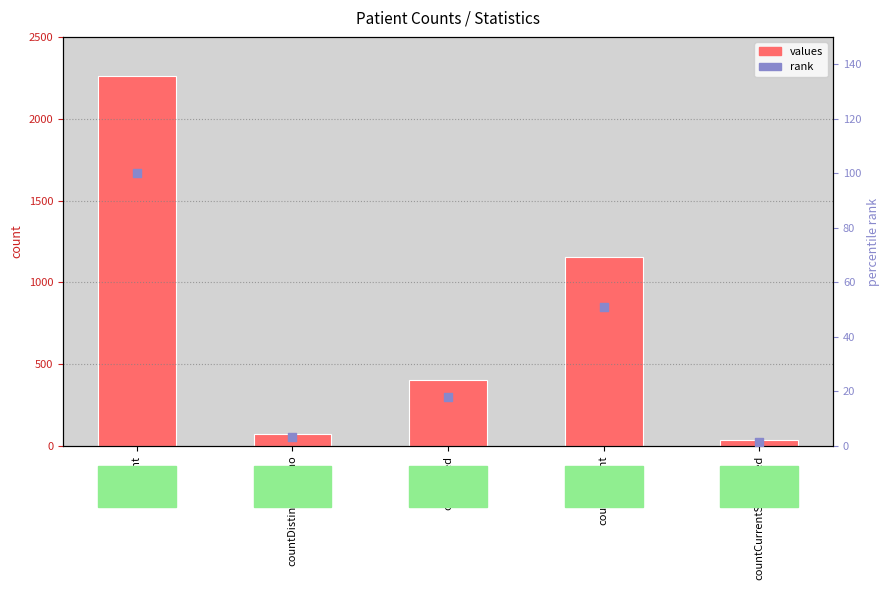

Which series has the widest spread of Y values?

values